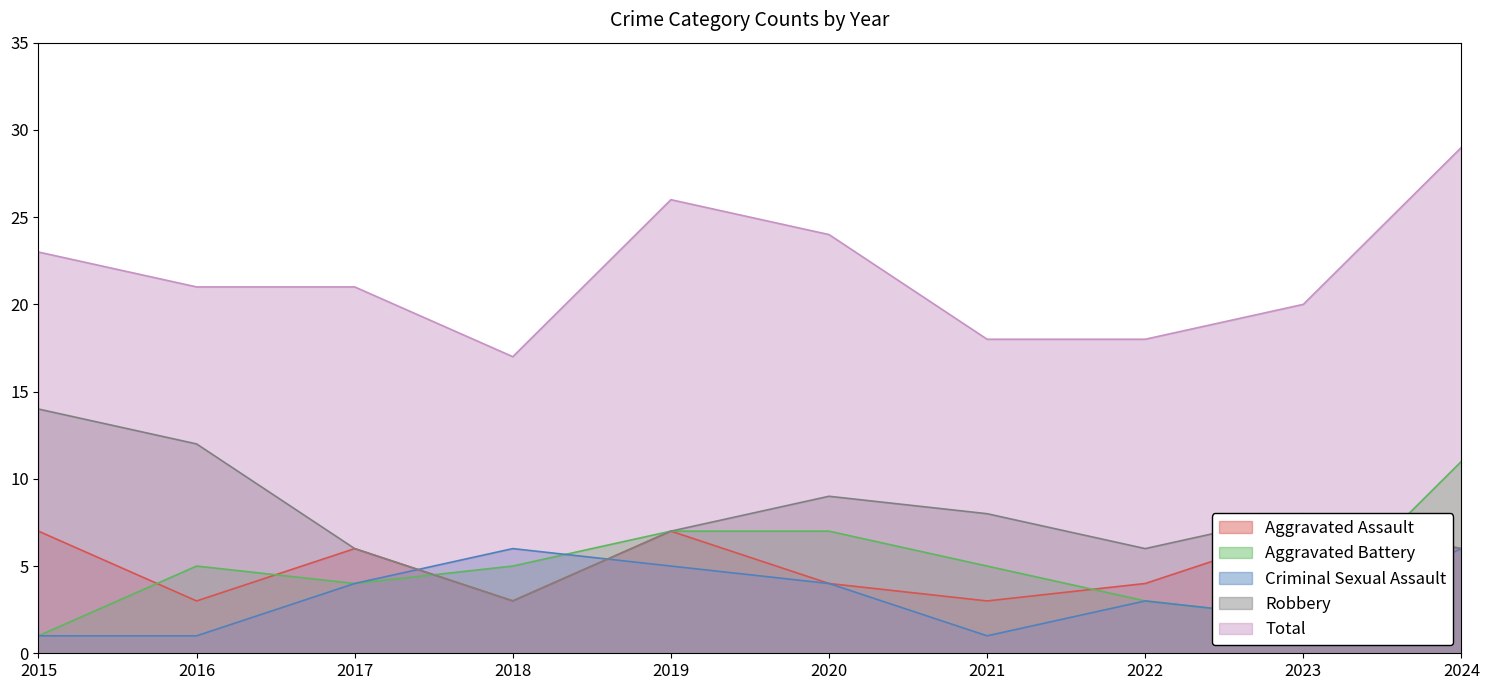

Which category has the lowest value in the Total series?

2018